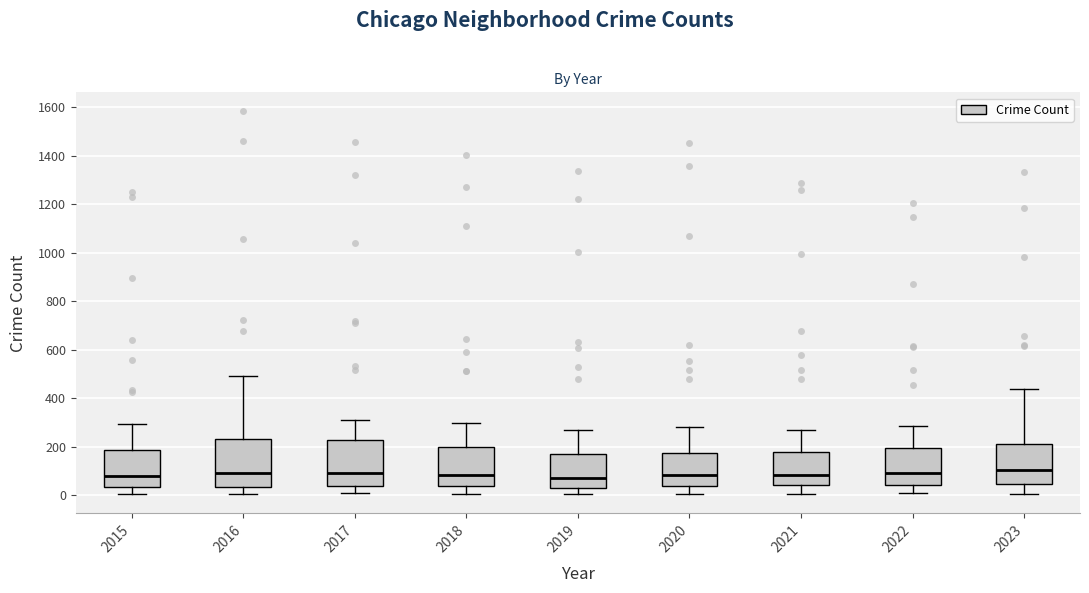

Reading left to right, read every box against the y-axis: the position of its median line, the range the box covers, and the ends of its whiskers. The values are not printed on the chart, so give them approximately, as read against the axis.

2015: median 80, box 40 to 180, whiskers 0 to 300
2016: median 100, box 40 to 240, whiskers 0 to 500
2017: median 100, box 40 to 220, whiskers 0 to 320
2018: median 80, box 40 to 200, whiskers 0 to 300
2019: median 80, box 20 to 180, whiskers 0 to 260
2020: median 80, box 40 to 180, whiskers 0 to 280
2021: median 80, box 40 to 180, whiskers 0 to 260
2022: median 100, box 40 to 200, whiskers 0 to 280
2023: median 100, box 40 to 200, whiskers 0 to 440